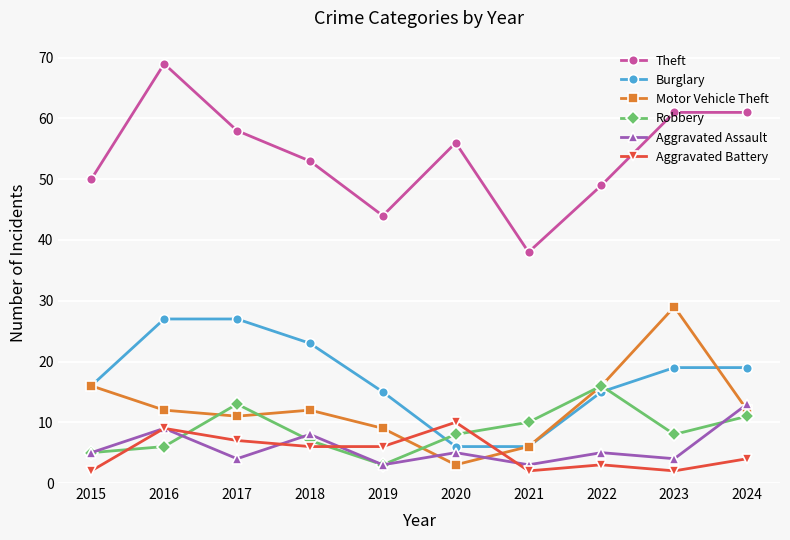

Where is the first local minimum for Theft?

2019